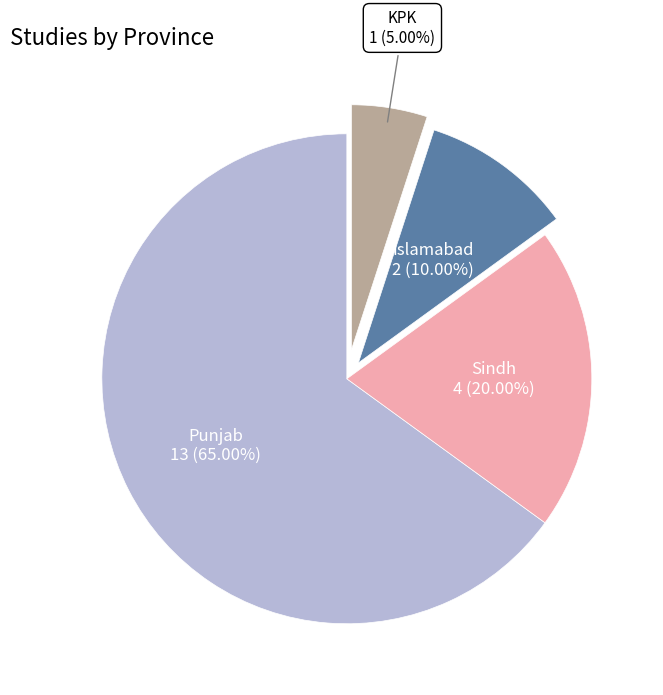

Is there a majority slice in this chart?

Yes